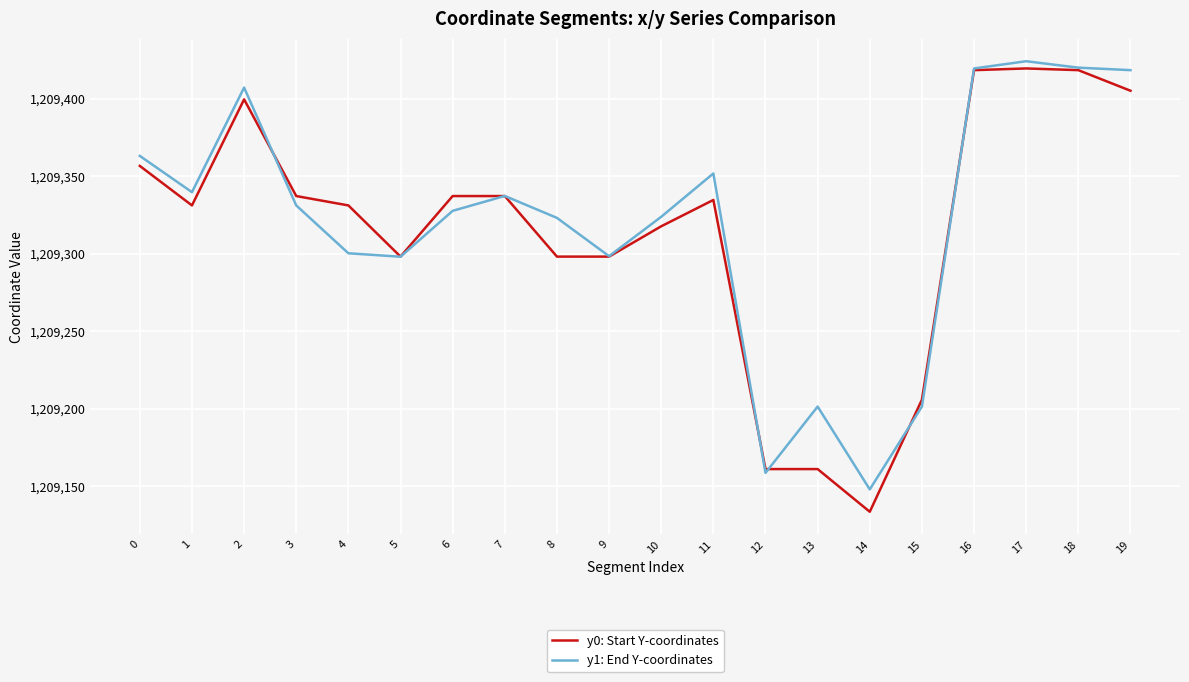

Where is the first local maximum for y0: Start Y-coordinates?

2